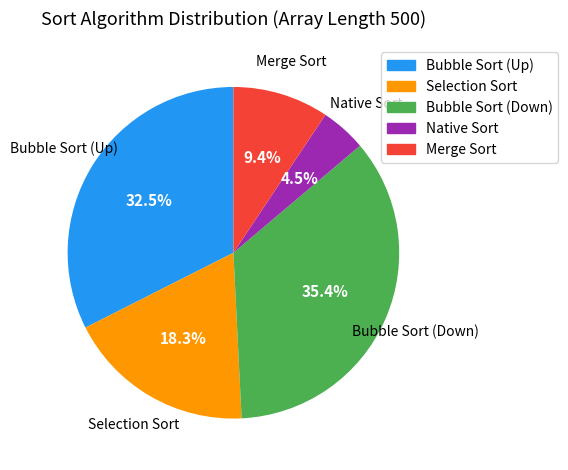

How many slices are in this pie chart?

5